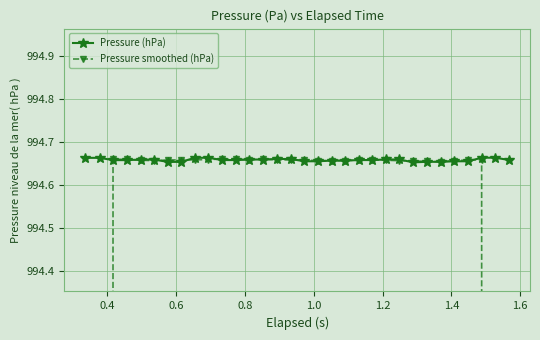

How many Pressure (hPa) values are between 994 and 995?

32